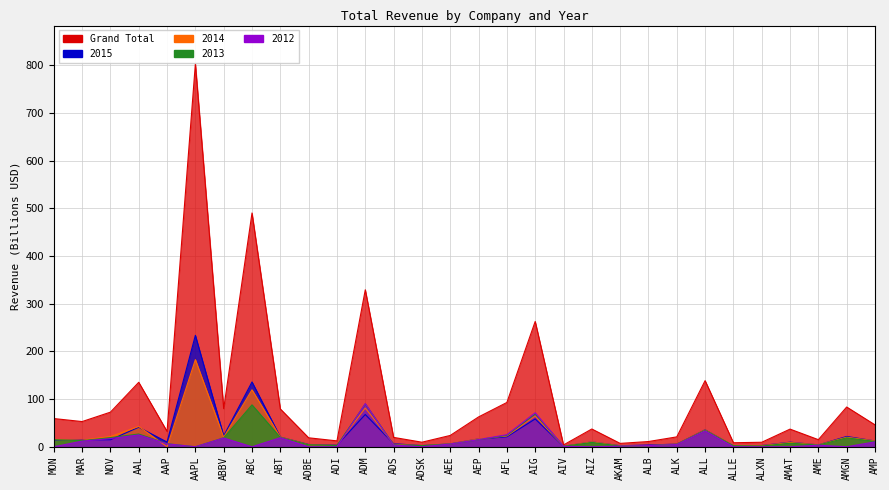

Is it true that 2012 equals 3.3 at AME?

True